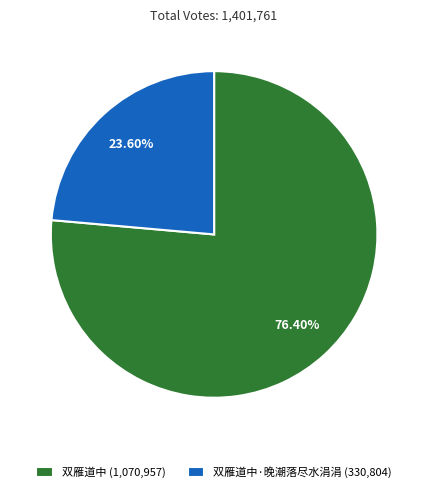

What is the smallest slice in the pie chart?

双雁道中·晚潮落尽水涓涓 (330,804)